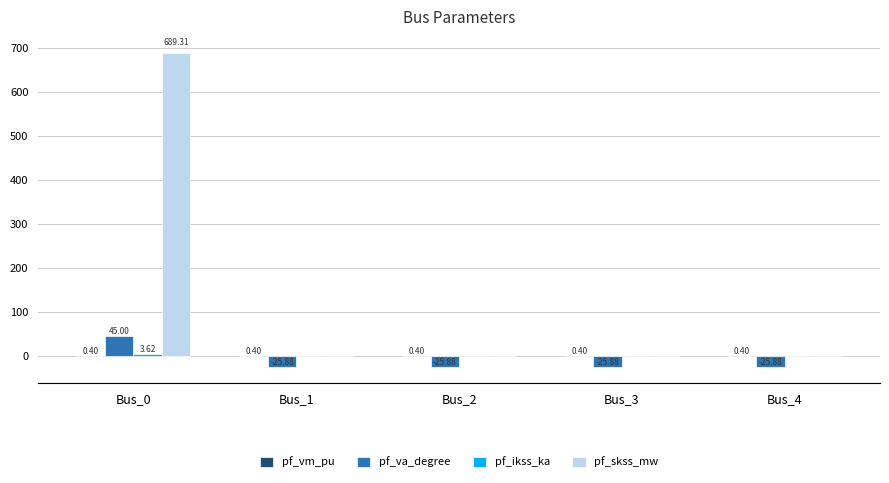

At which category is the sum across all series the highest?

Bus_0